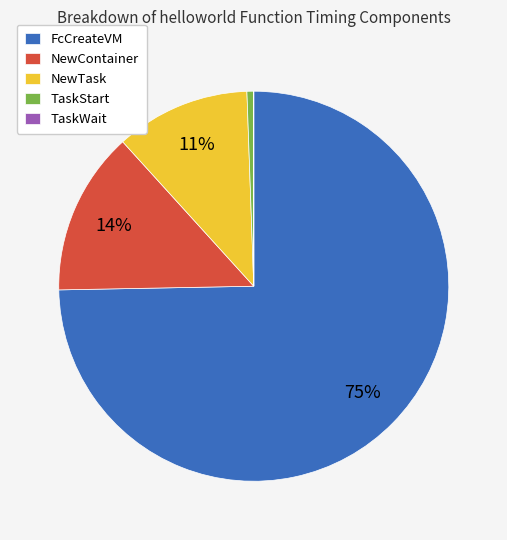

Combined, do NewContainer and NewTask account for over 50%?

No